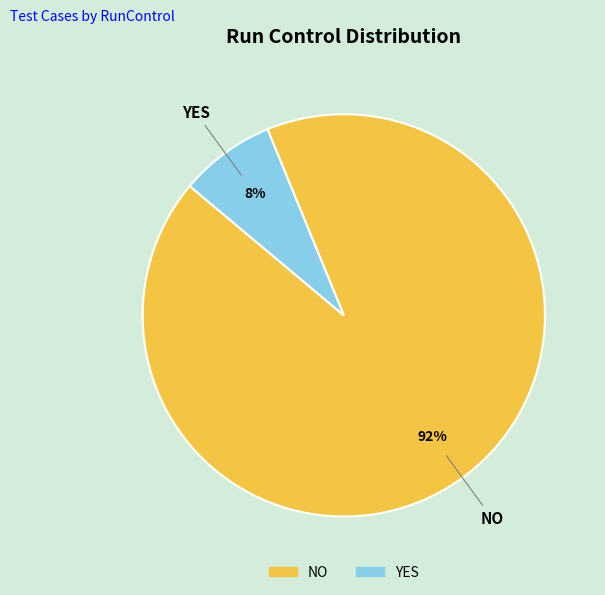

Do YES and NO together represent more than half of the pie?

Yes